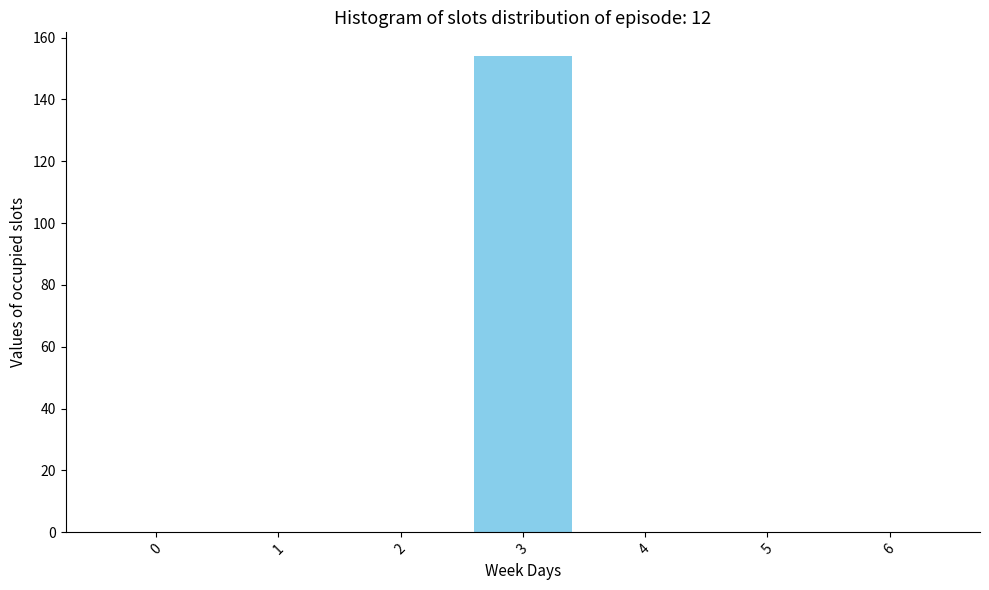

Reading left to right, transcribe all the data shown in this chart.

0=0	1=0	2=0	3=154	4=0	5=0	6=0